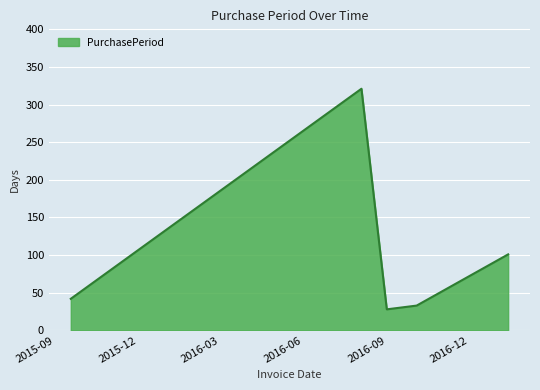

How many lines are shown in the chart?

1